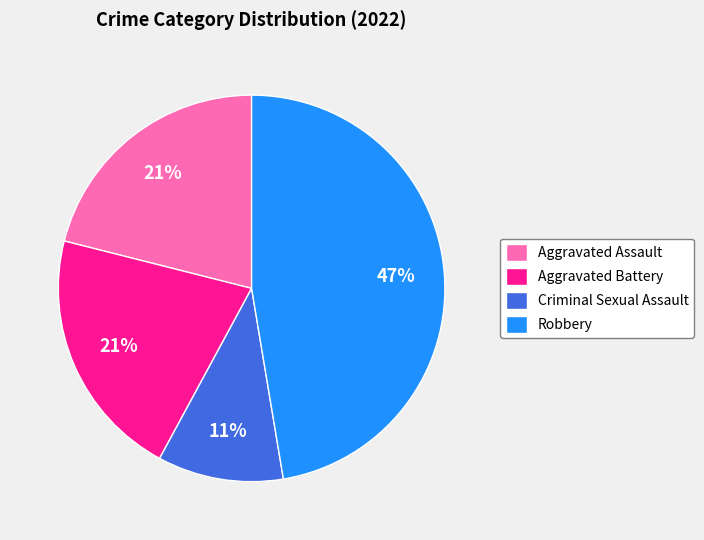

True or false: Aggravated Battery accounts for 31% of the total.

False